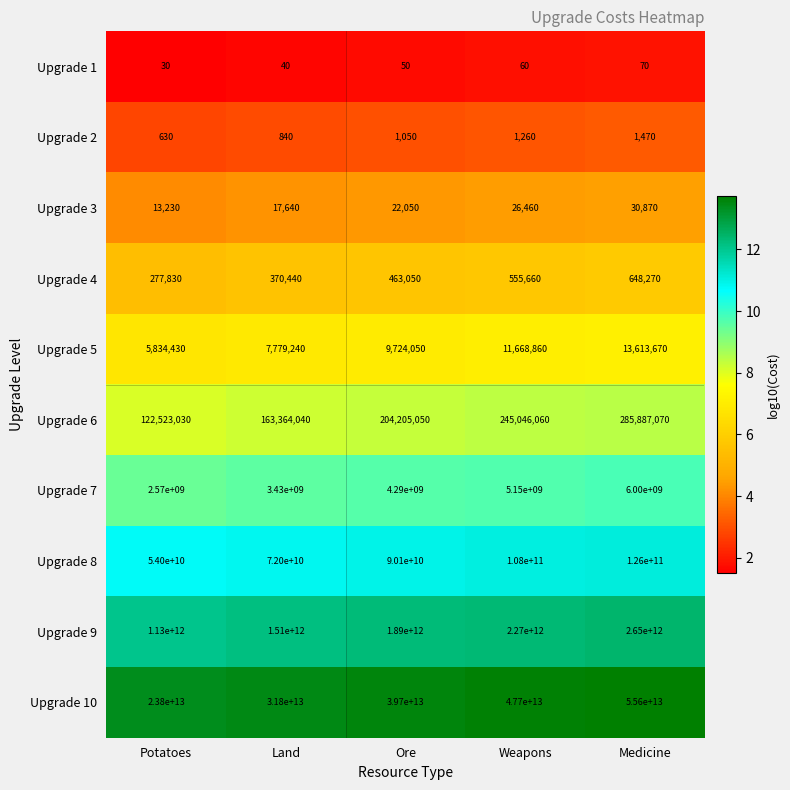

Which series has the largest total across all categories?

Upgrade 10